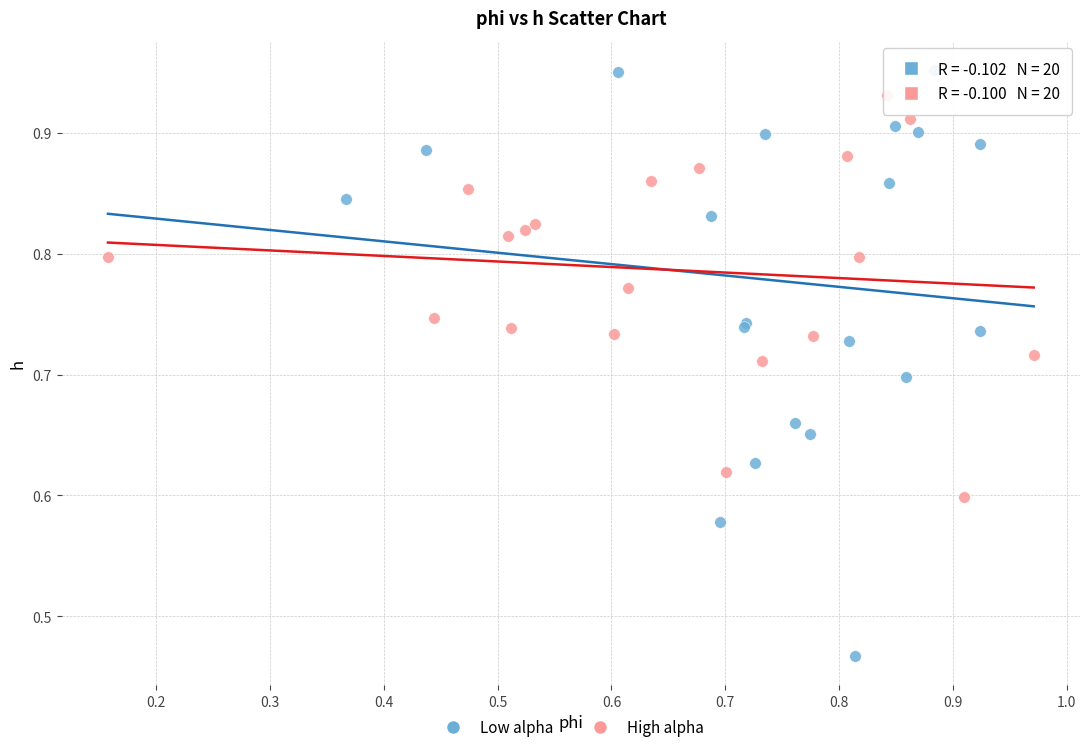

Which series has the largest Y range (max minus min)?

Low alpha